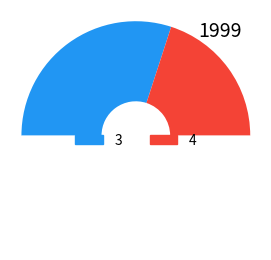

Count the number of slices in the pie.

3